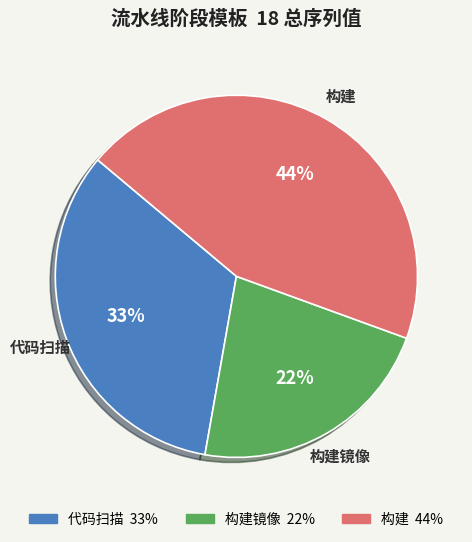

What is the largest slice in the pie chart?

构建